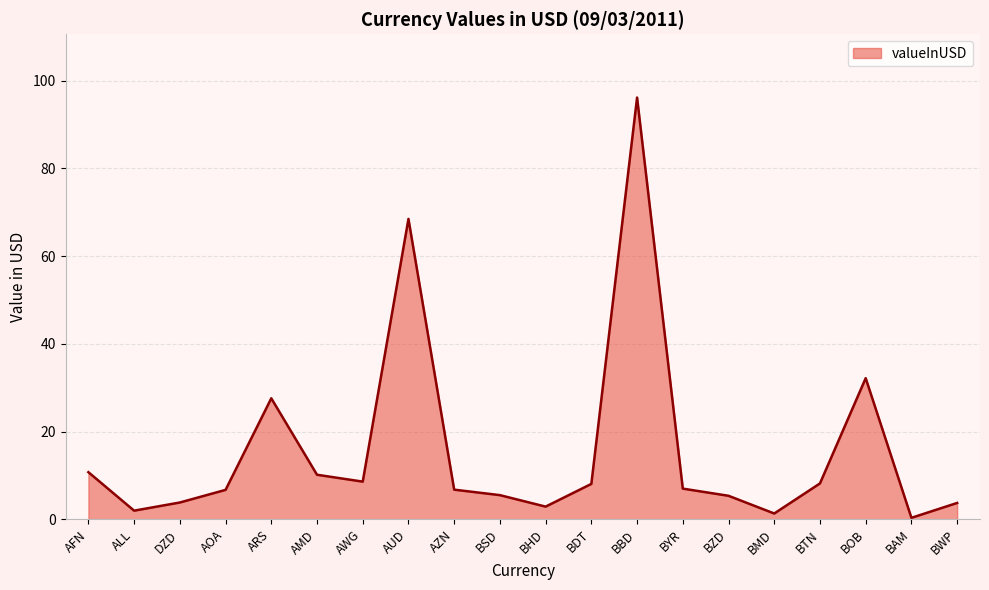

What is the maximum value shown in the chart?

96.1